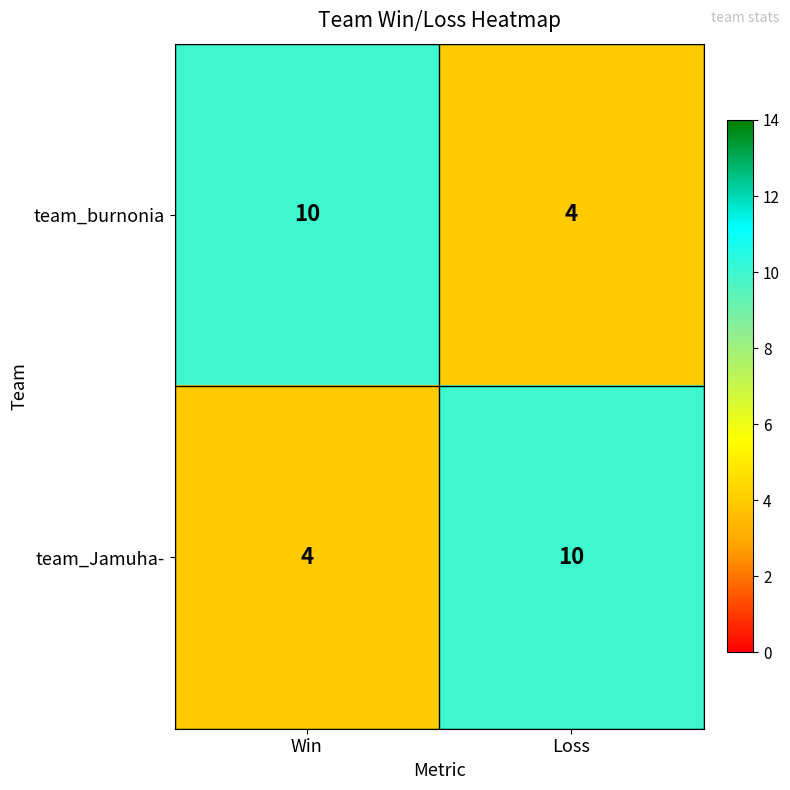

What is the maximum value for team_burnonia?

10